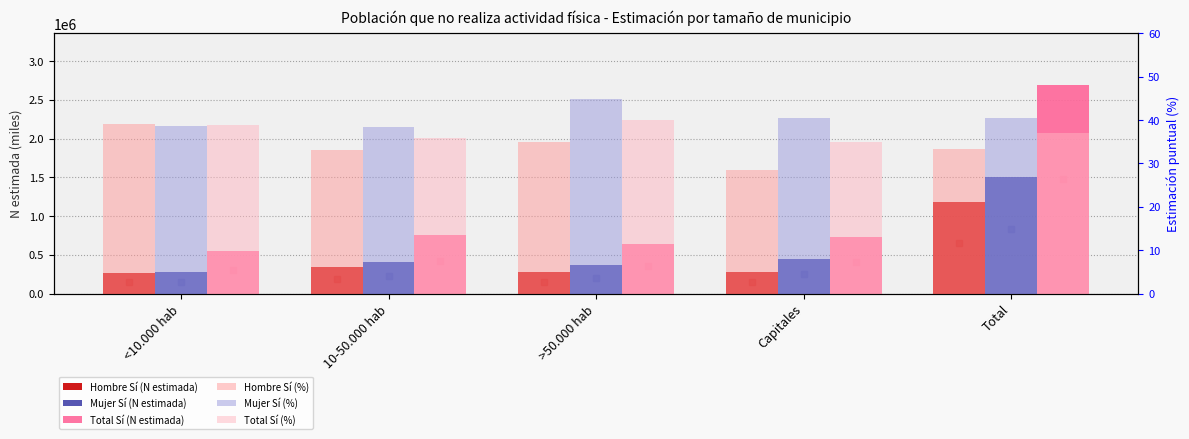

What position from the right is 10-50.000 hab?

4